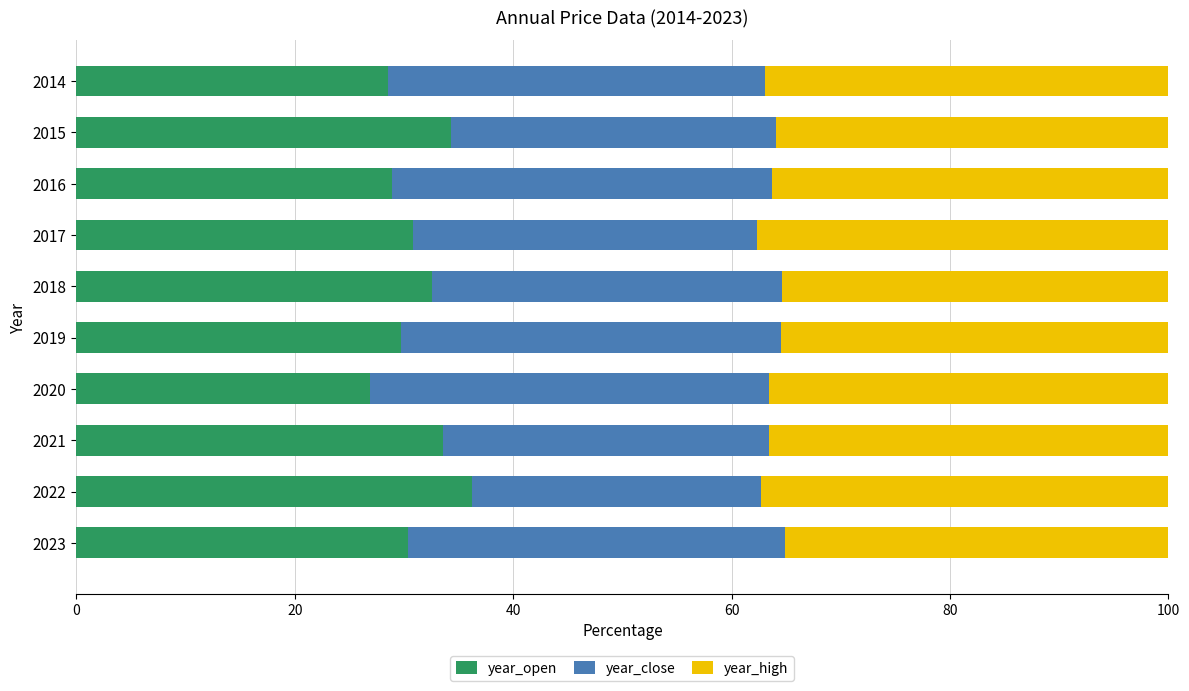

What is the maximum value for year_open?

36.2